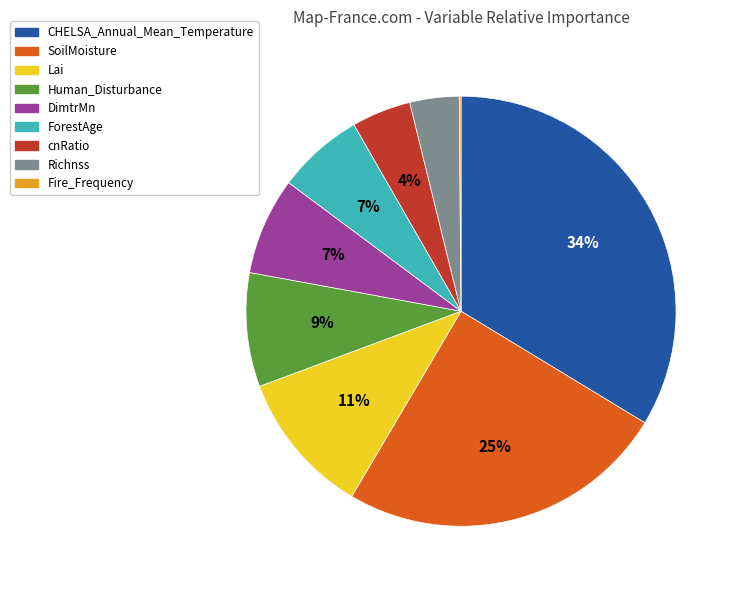

Between DimtrMn and Lai, which is larger?

Lai